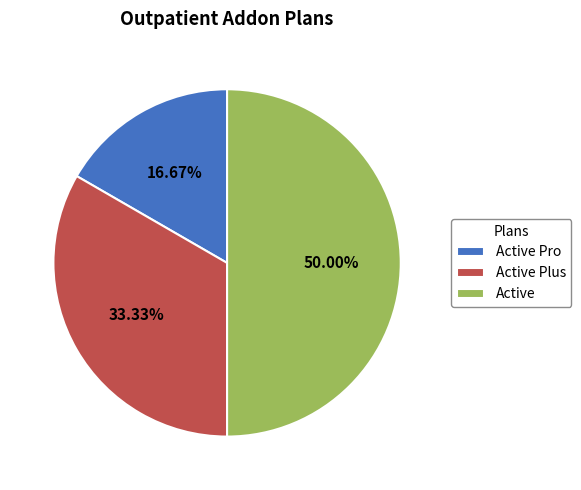

How many slices are in this pie chart?

3